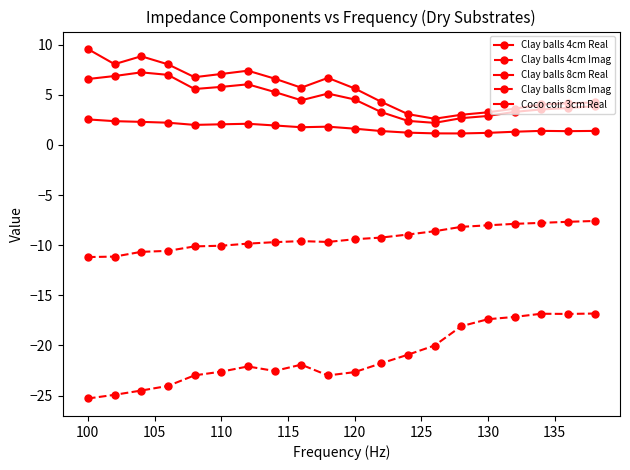

What is the value of the Clay balls 4cm Imag point at the 8th from the left?

-22.5